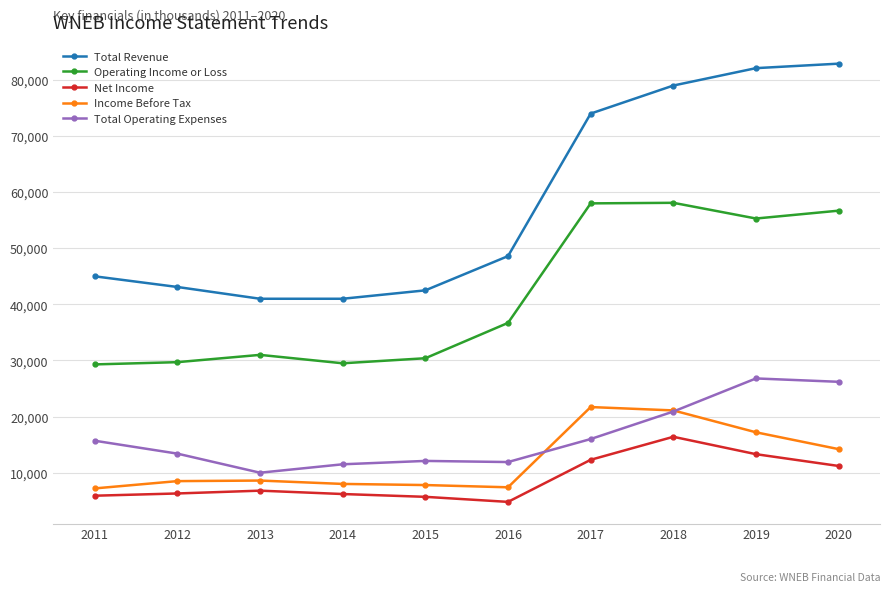

What is the difference between the Total Operating Expenses values at 2018 and 2015?

8800